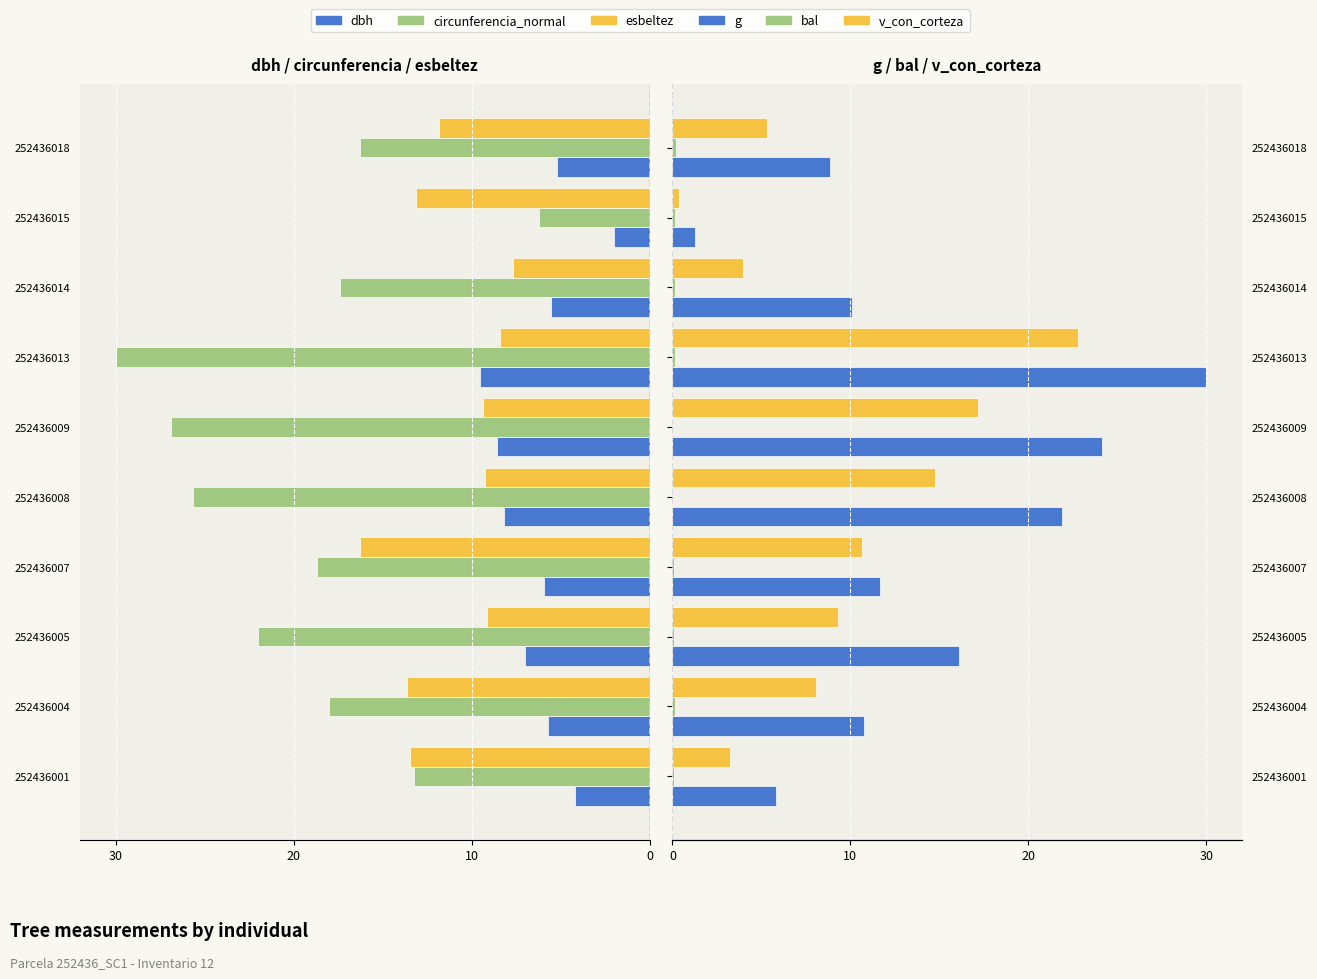

Which series changed the most between 252436007 and 252436015?

circunferencia_normal